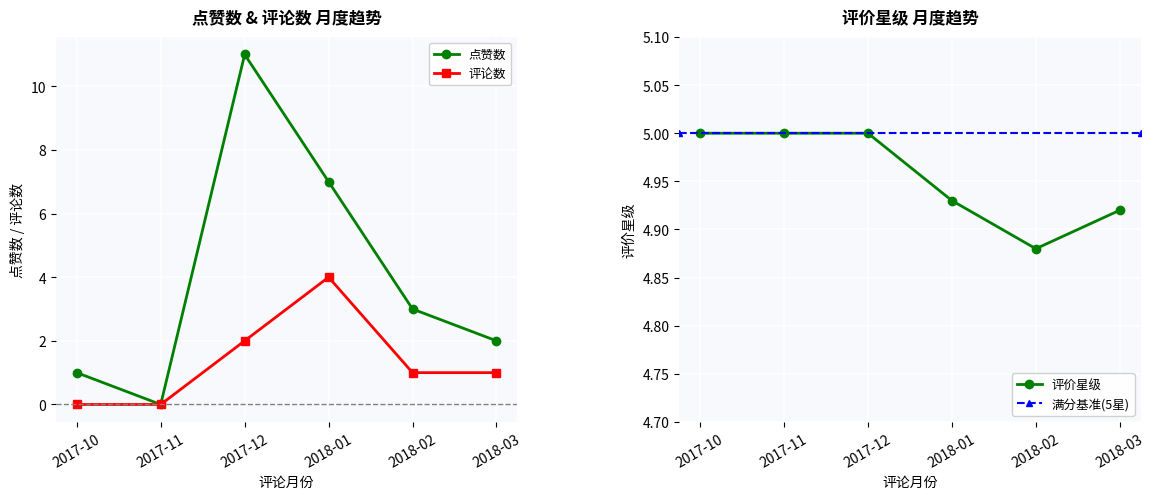

Between 2017-12 and 2018-03, which is larger?

2017-12